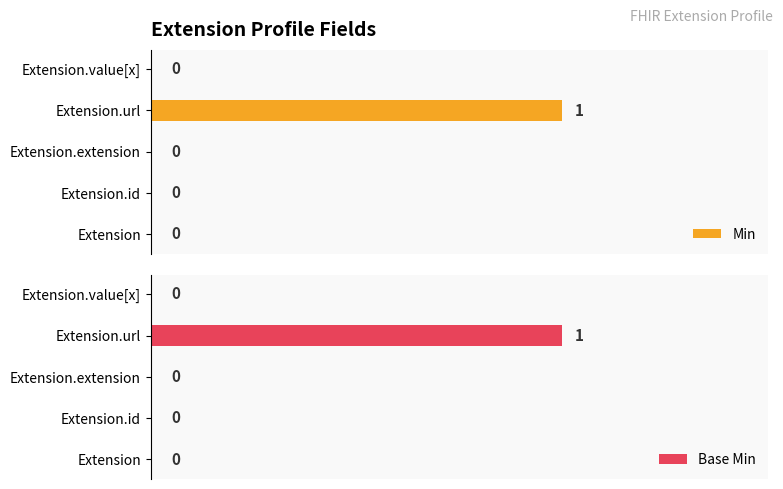

Are the bars horizontal?

Yes